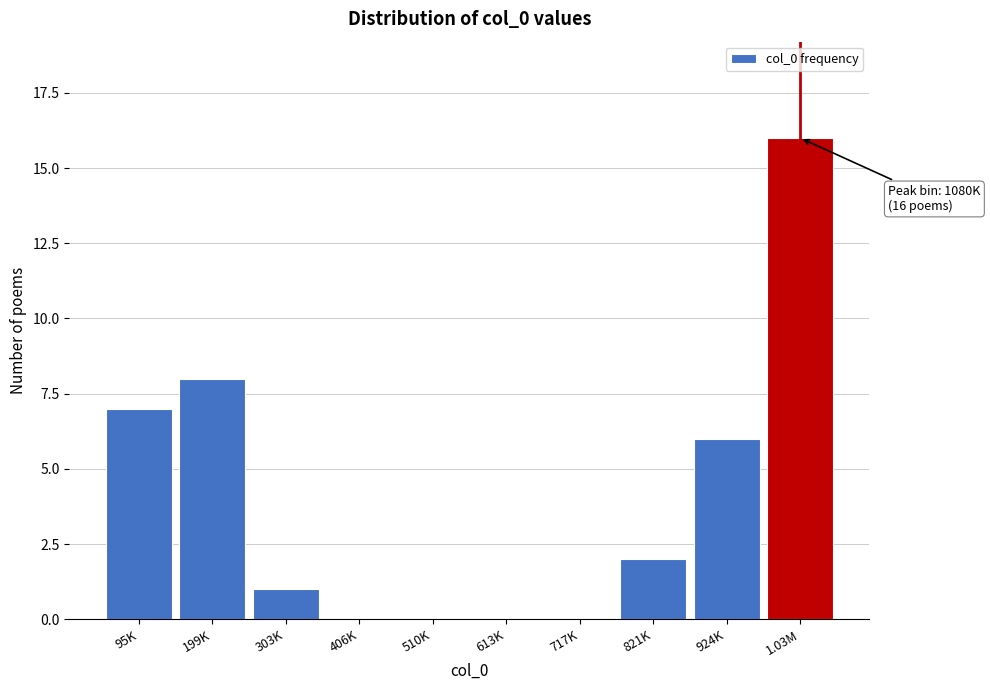

Reading left to right, list all the values displayed in this chart.

95K=7	199K=8	303K=1	406K=0	510K=0	613K=0	717K=0	821K=2	924K=6	1.03M=16